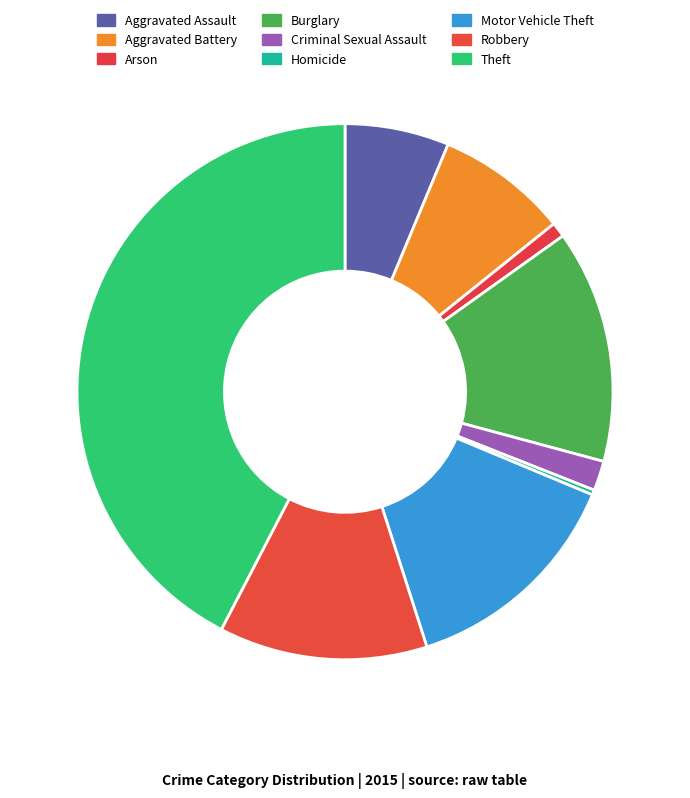

Is there any slice that represents more than half of the pie?

No